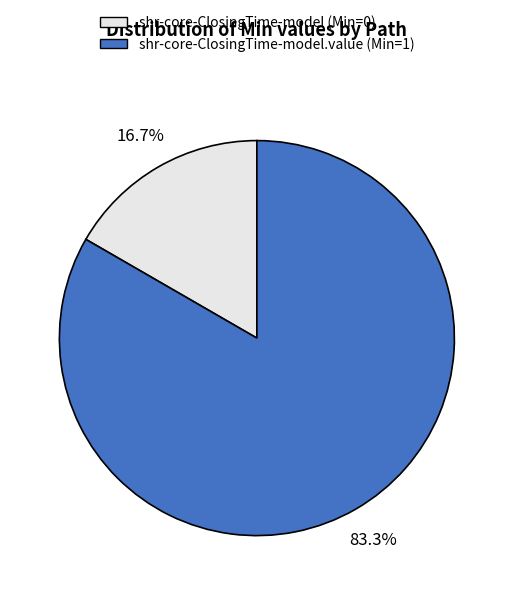

Is there any slice that represents more than half of the pie?

Yes